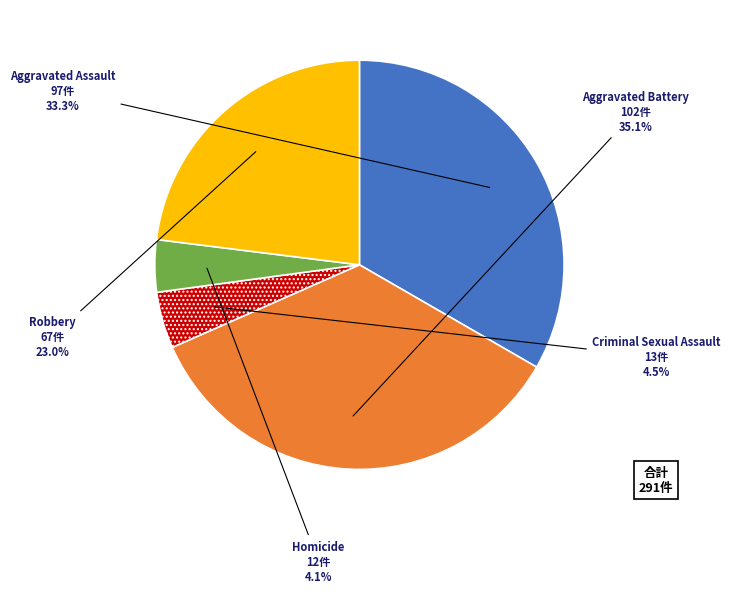

How many segments does this pie chart have?

5